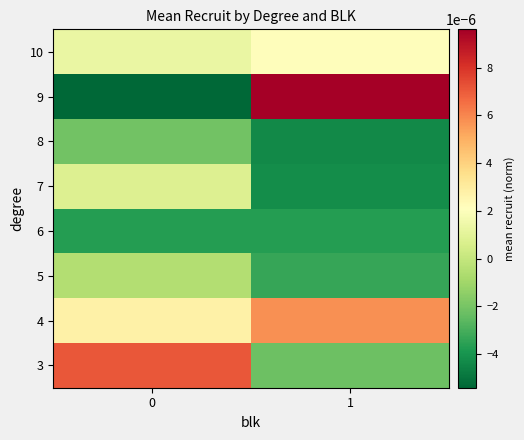

At which category does the chart reach its peak across all series?

1